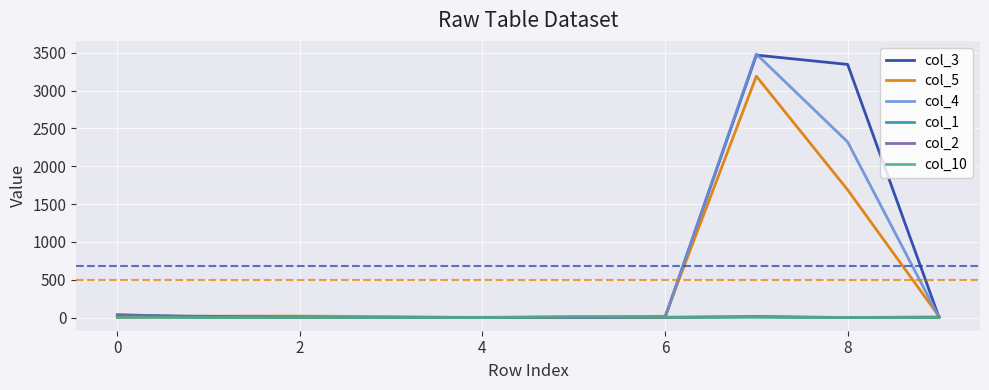

What is the greatest value displayed?

3484